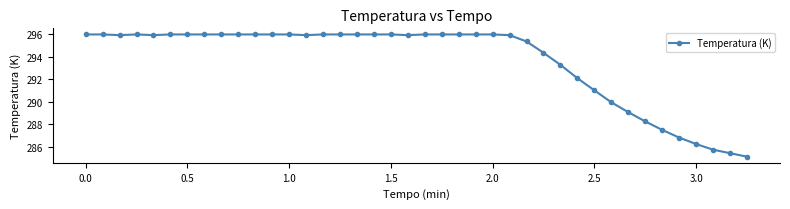

What is the greatest value displayed?

296.0